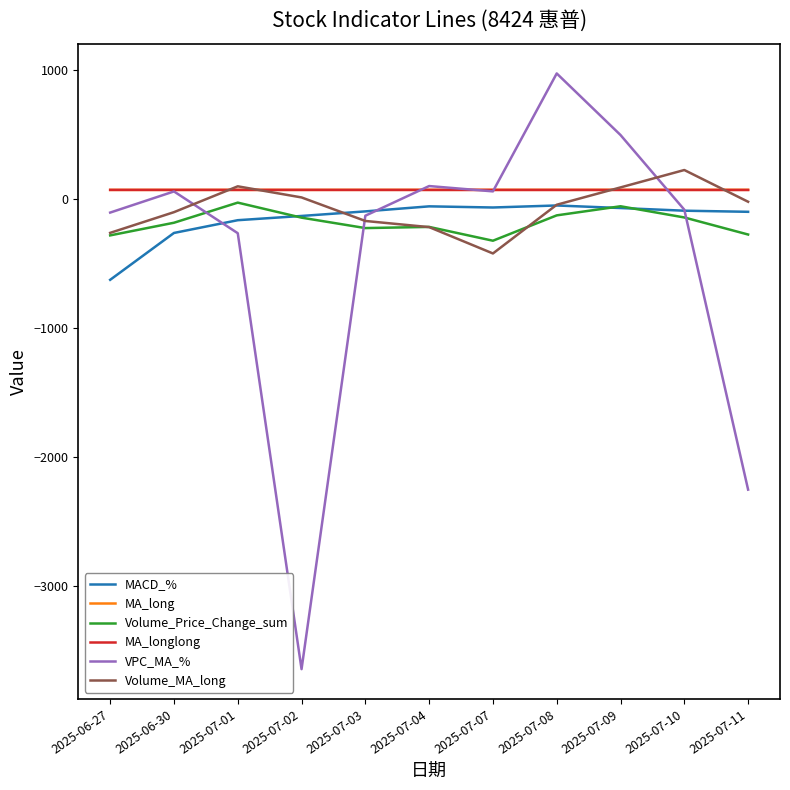

What is the difference between the Volume_MA_long values at 2025-07-07 and 2025-07-11?

400.7